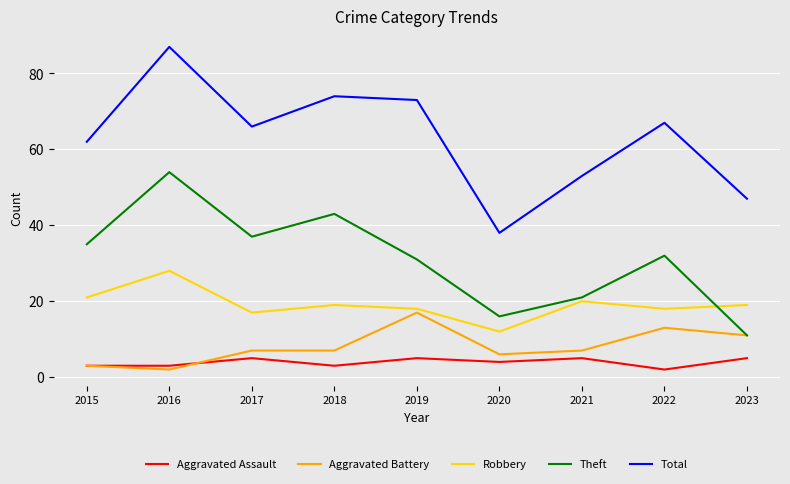

Where is the first local minimum for Aggravated Battery?

2016